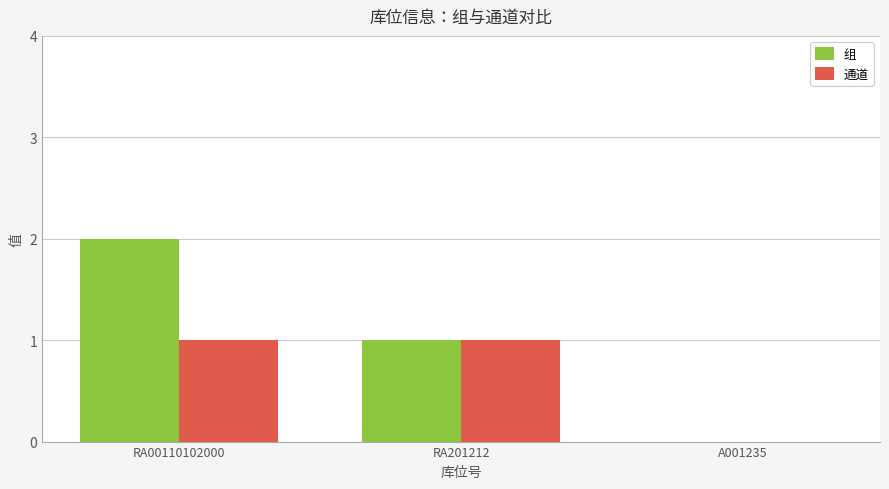

Is the value of 组 at RA00110102000 greater than the value of 通道 at A001235?

Yes